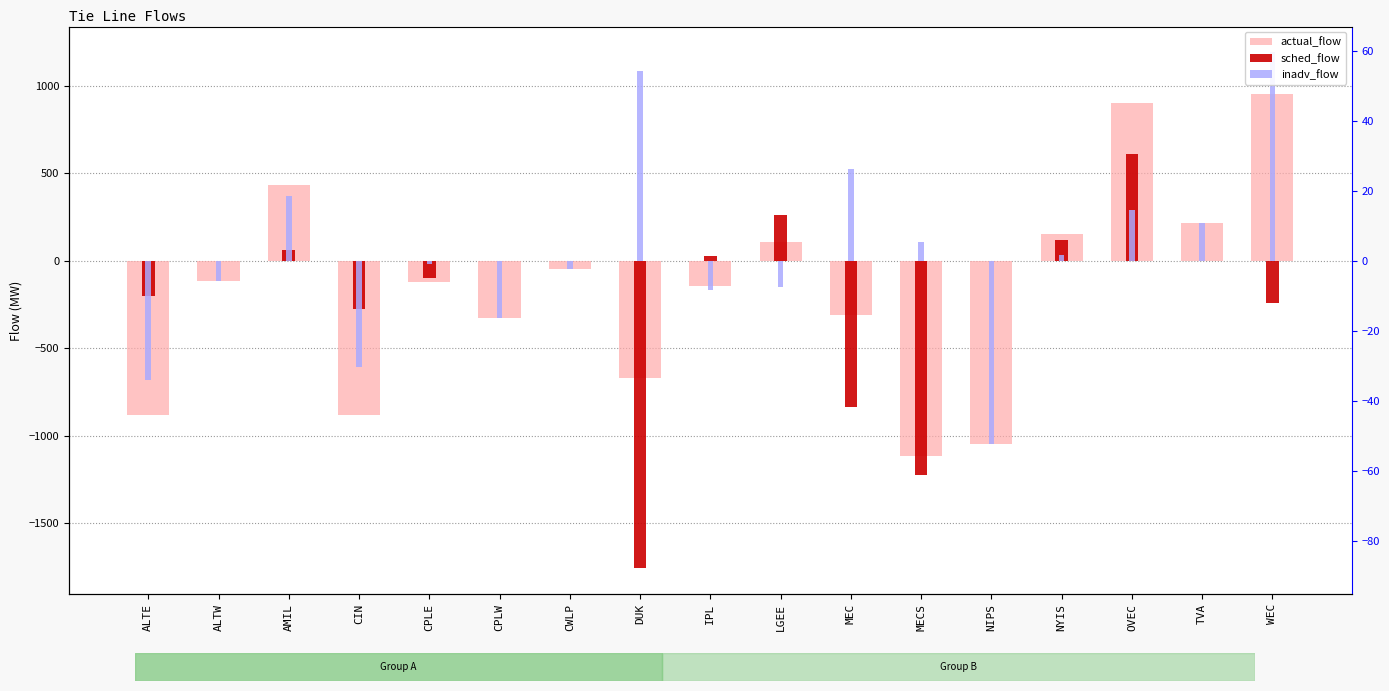

List the series in order of their overall mean, lowest first.

sched_flow, actual_flow, inadv_flow